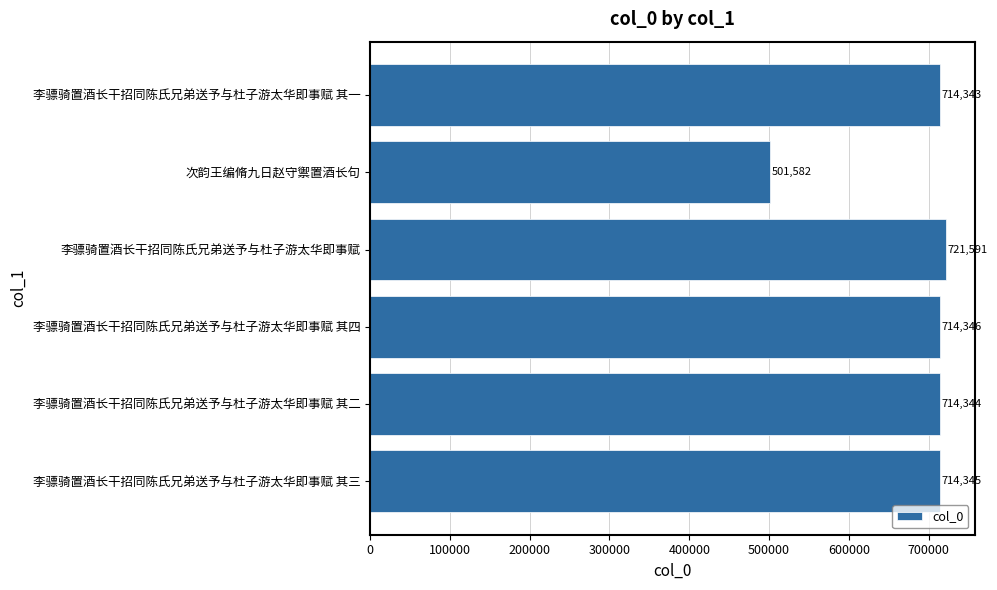

At which label is the value closest to 611586?

李骠骑置酒长干招同陈氏兄弟送予与杜子游太华即事赋 其一